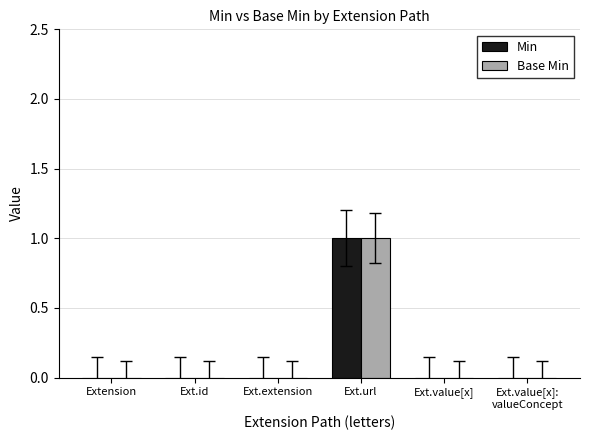

True or false: Min has a value of 1 at Ext.url.

True